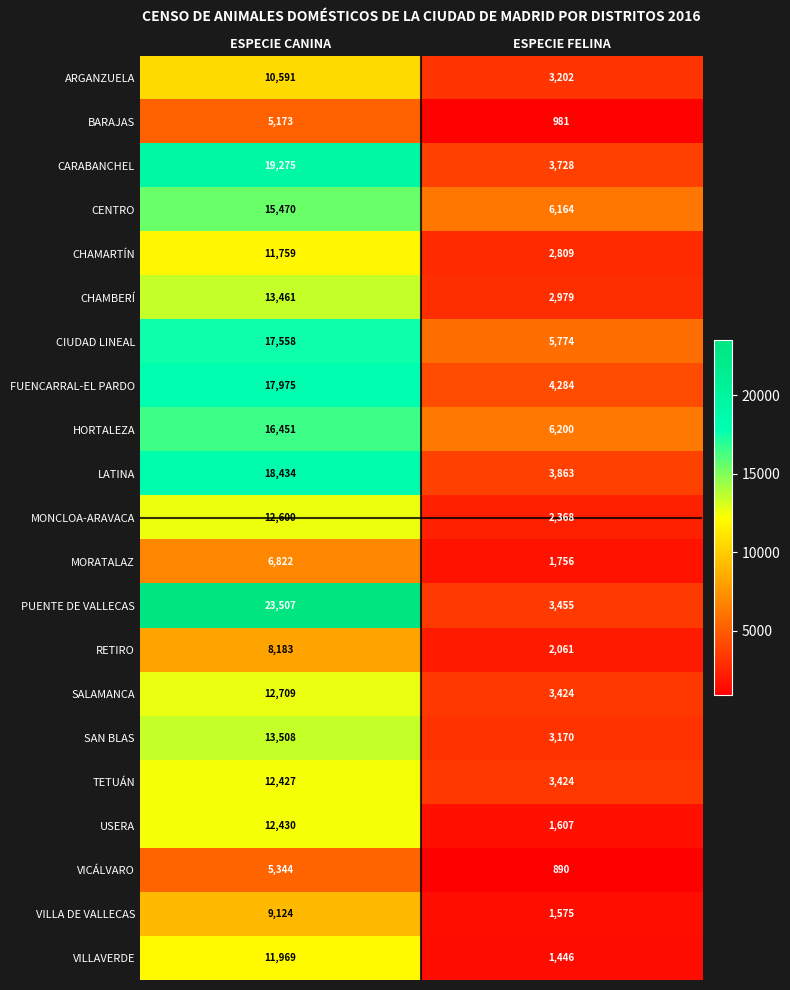

What is the sum of the SAN BLAS values at ESPECIE FELINA and ESPECIE CANINA?

16678